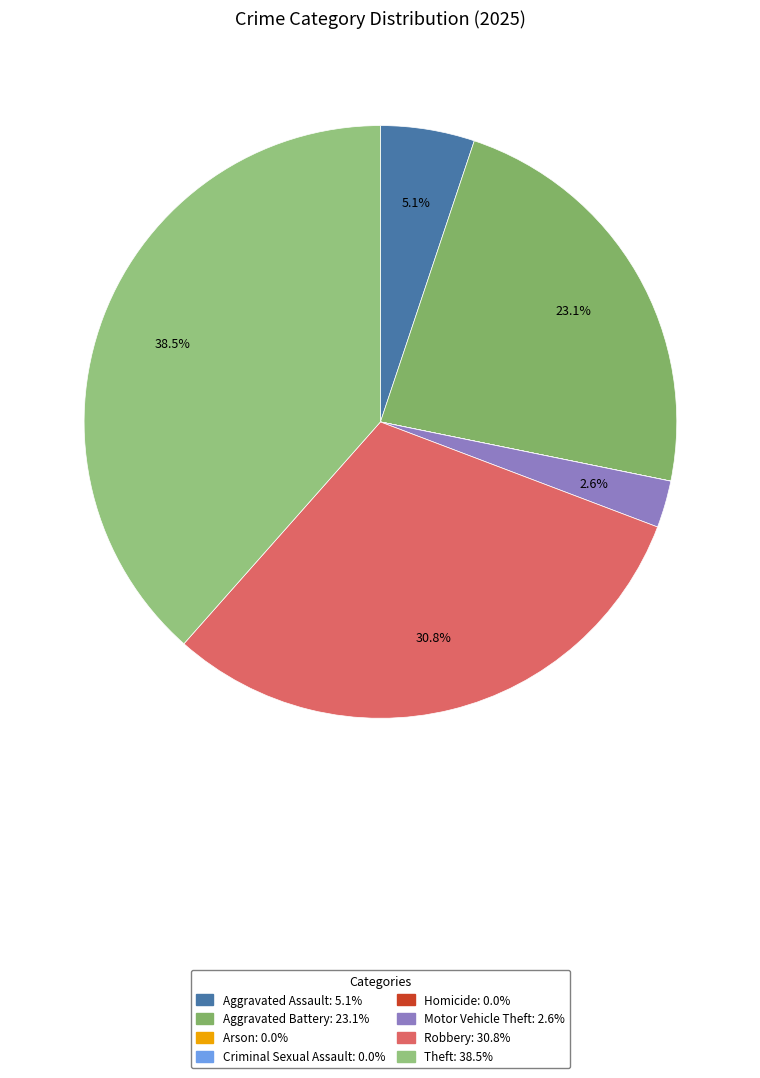

Is the sum of Aggravated Assault and Motor Vehicle Theft greater than half?

No